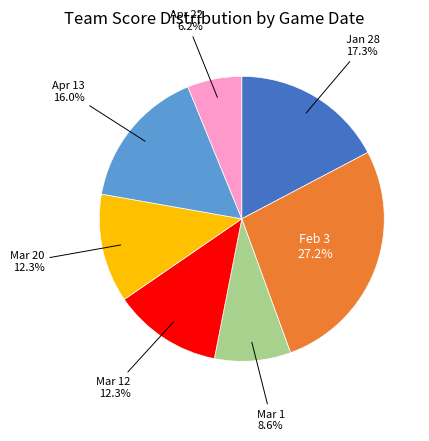

Is there a majority slice in this chart?

No